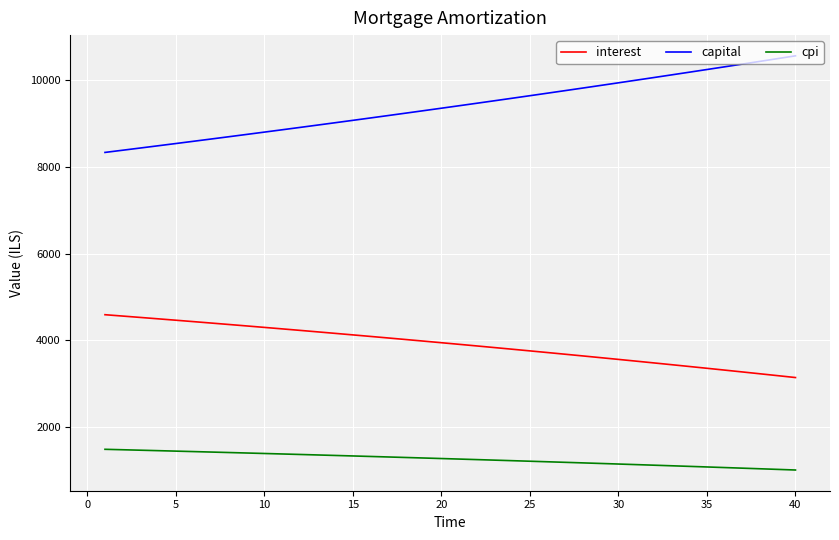

List the series in order of their peak value, lowest first.

cpi, interest, capital